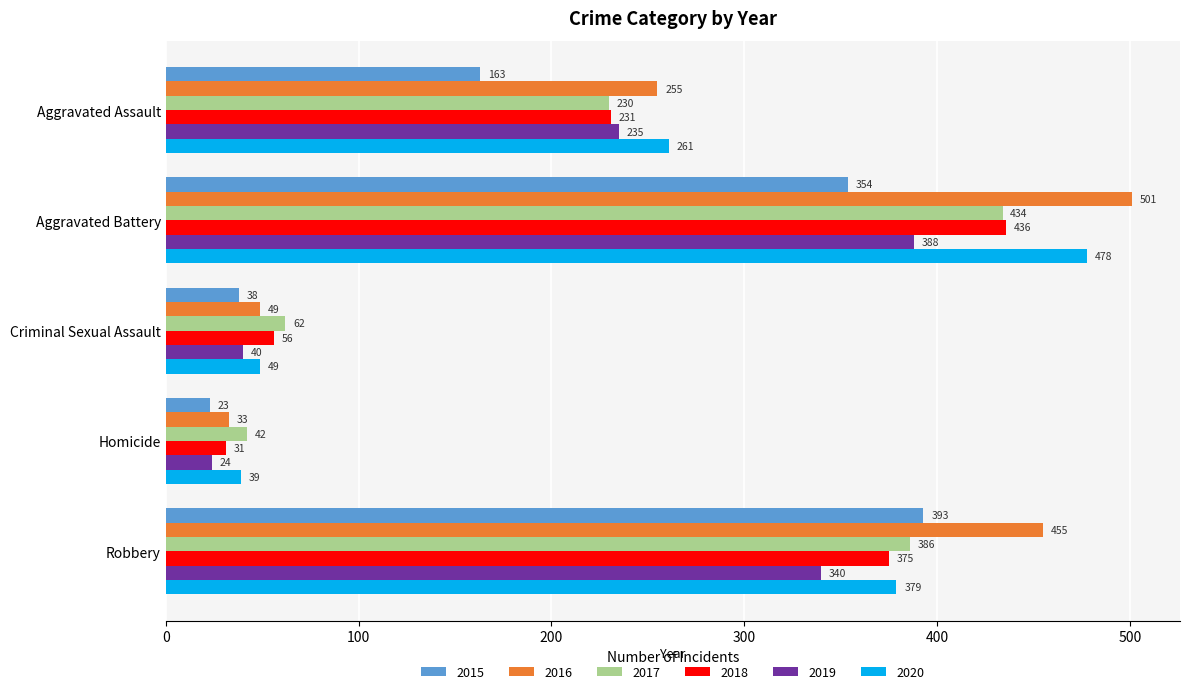

At which label is 2017 closest to 238?

Aggravated Assault